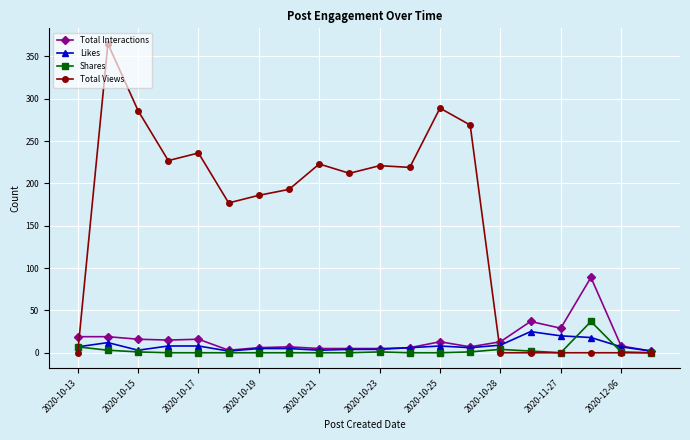

What is the highest value of the Total Views series?

365